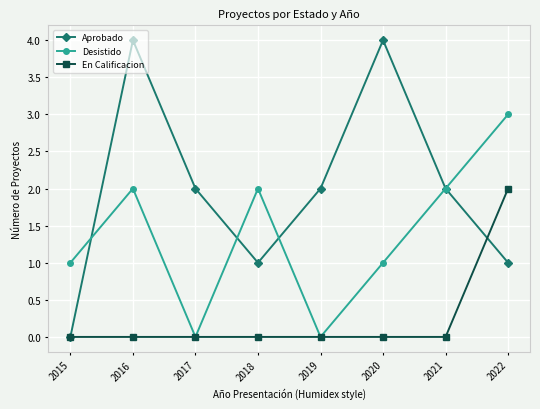

True or false: Desistido has a value of 2 at 2018.

True